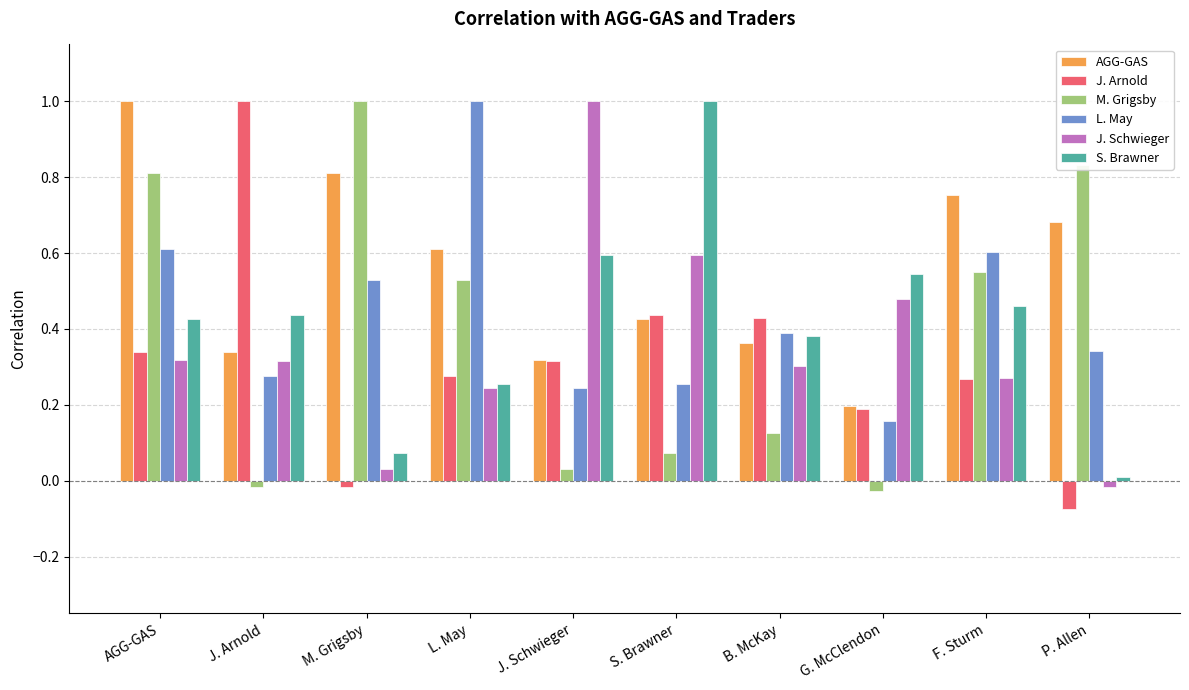

At which label does J. Schwieger reach its peak?

J. Schwieger